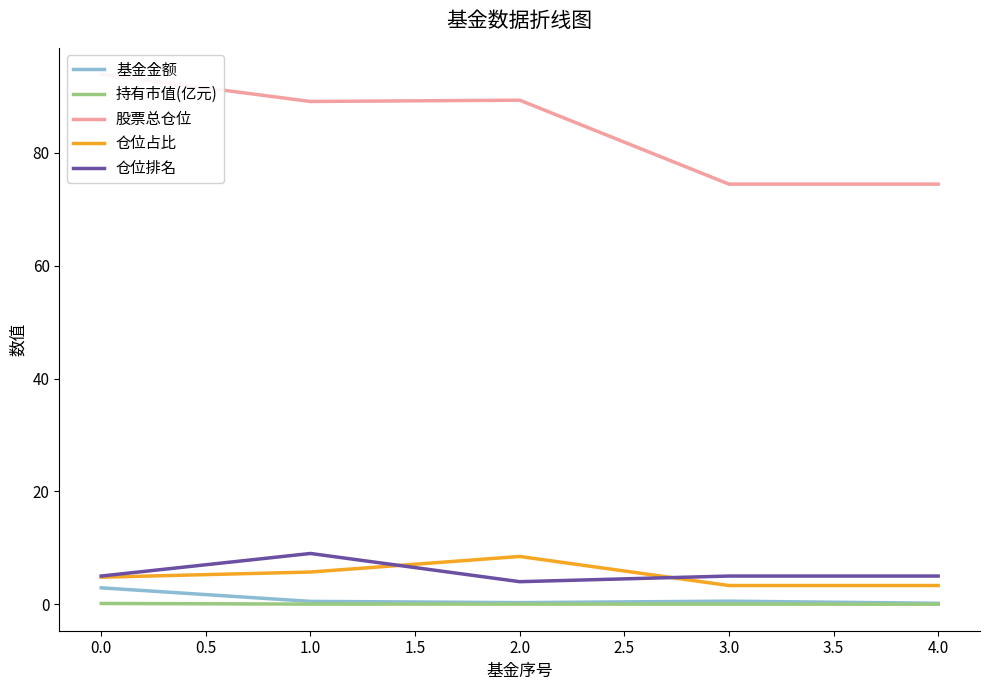

True or false: 基金金额 and 仓位排名 intersect in this chart.

False